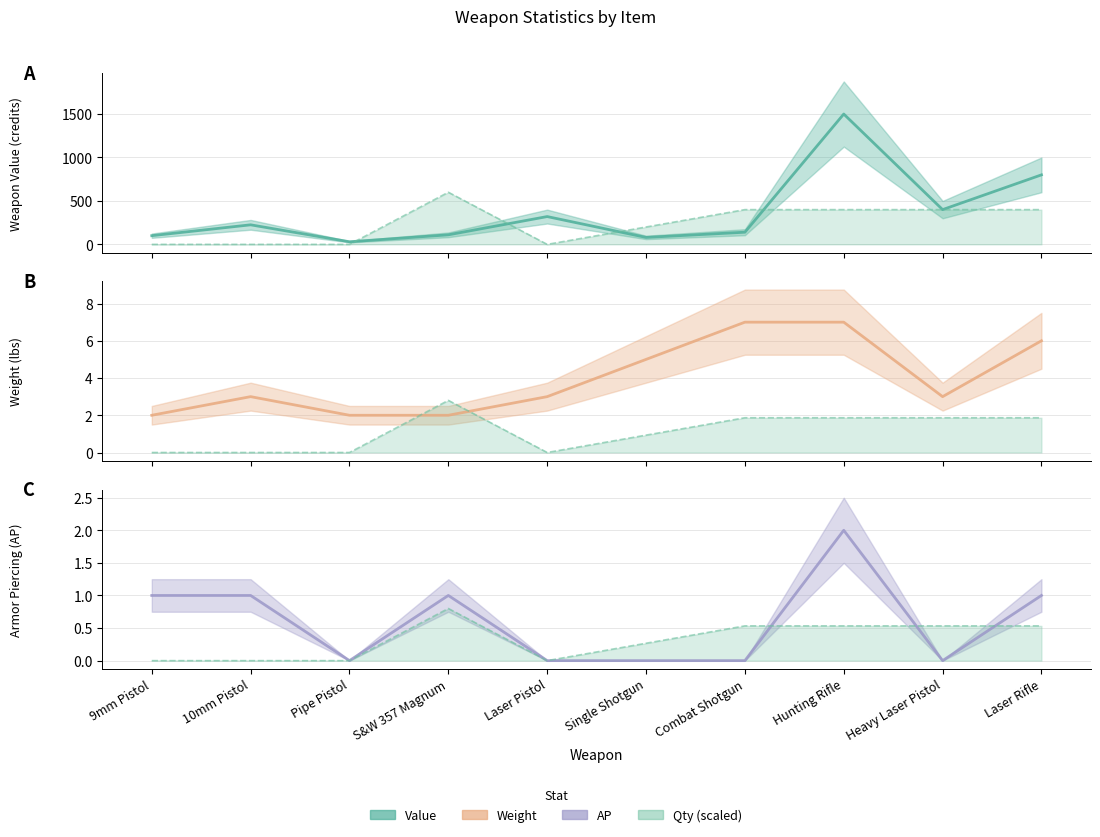

Read the Weight value at Laser Rifle.

6